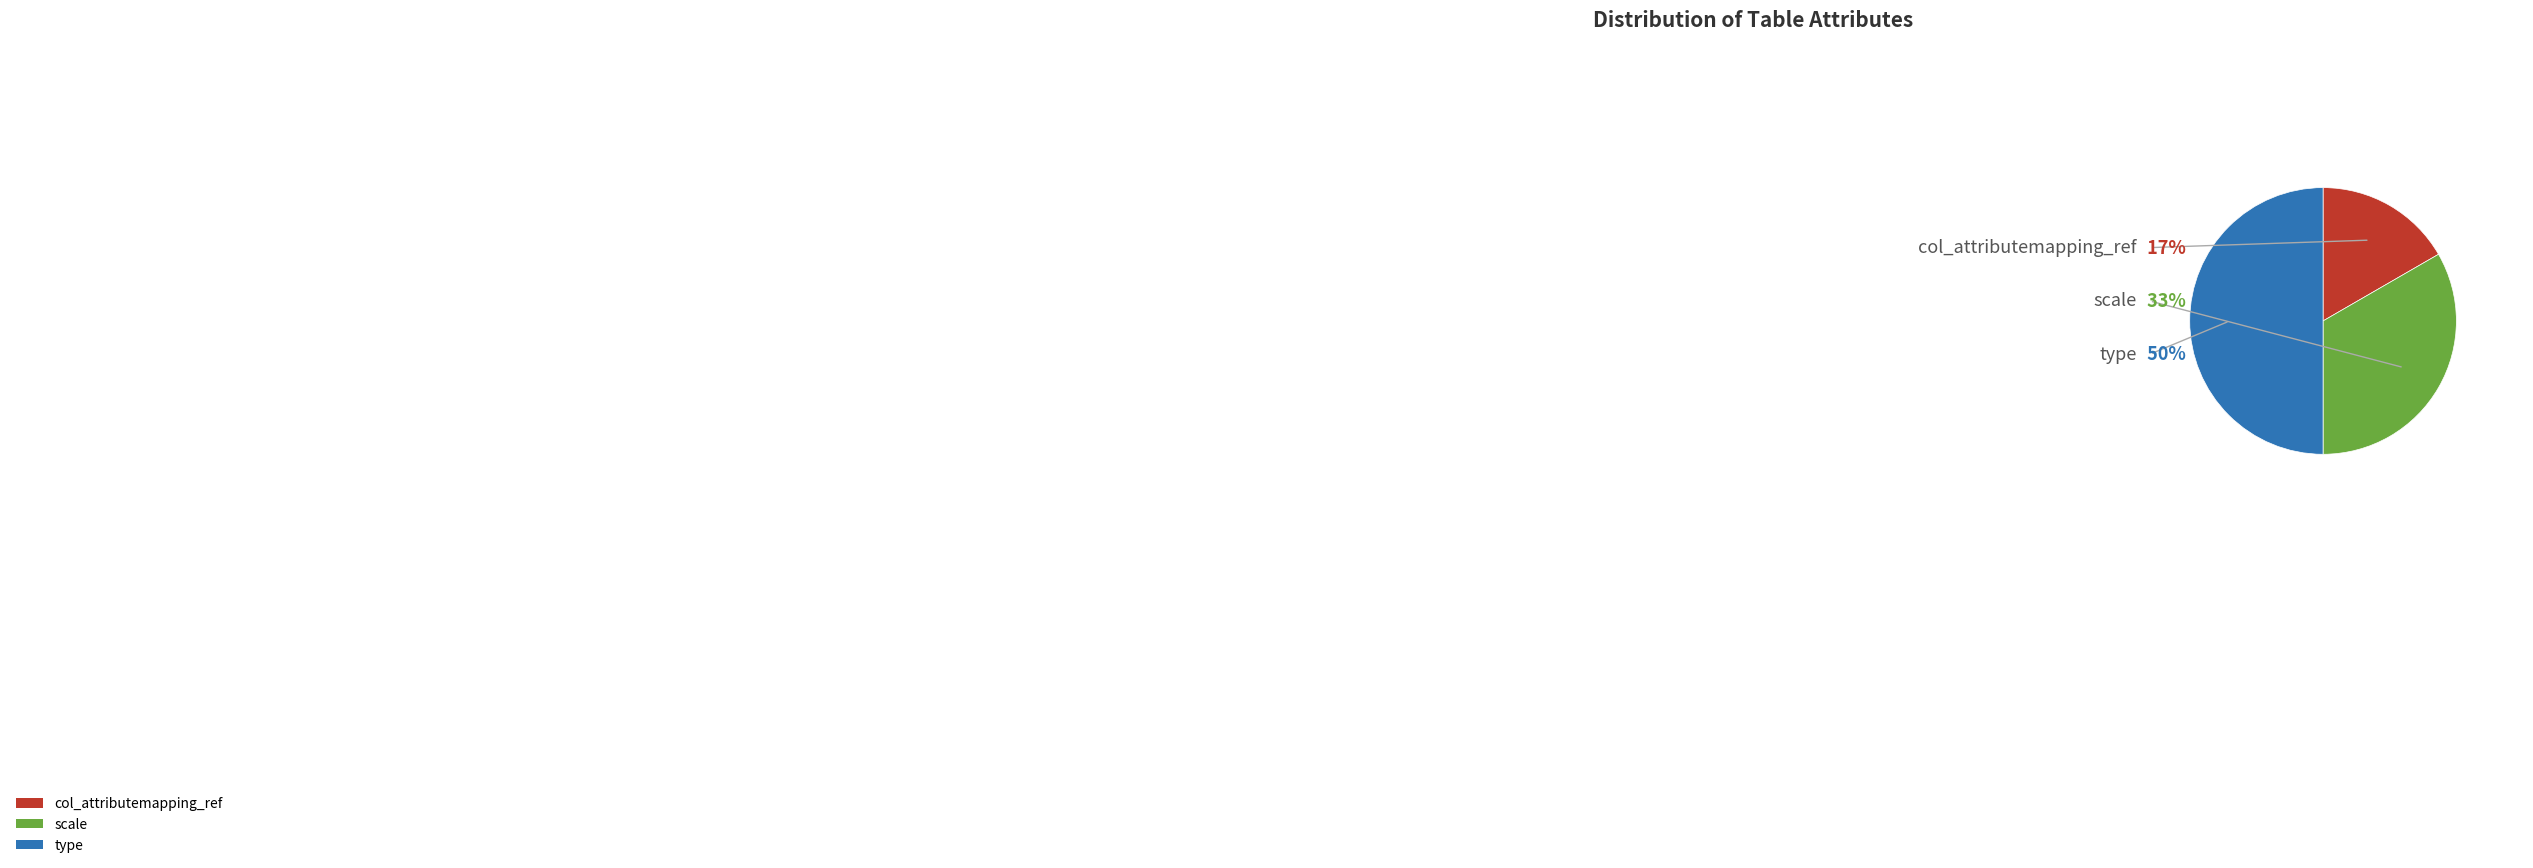

Which category has the biggest portion of the pie?

type